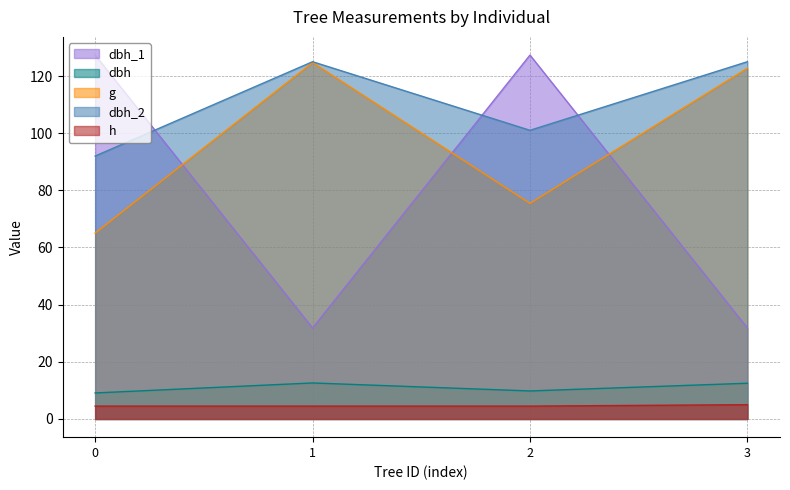

True or false: h has more than 0 points higher than both neighbors.

False